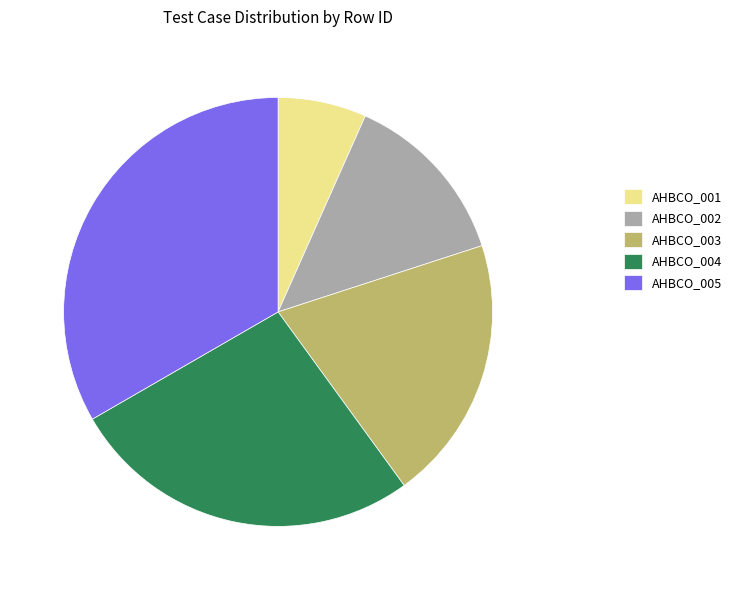

Is it true that AHBCO_001 is 1% of the pie?

False